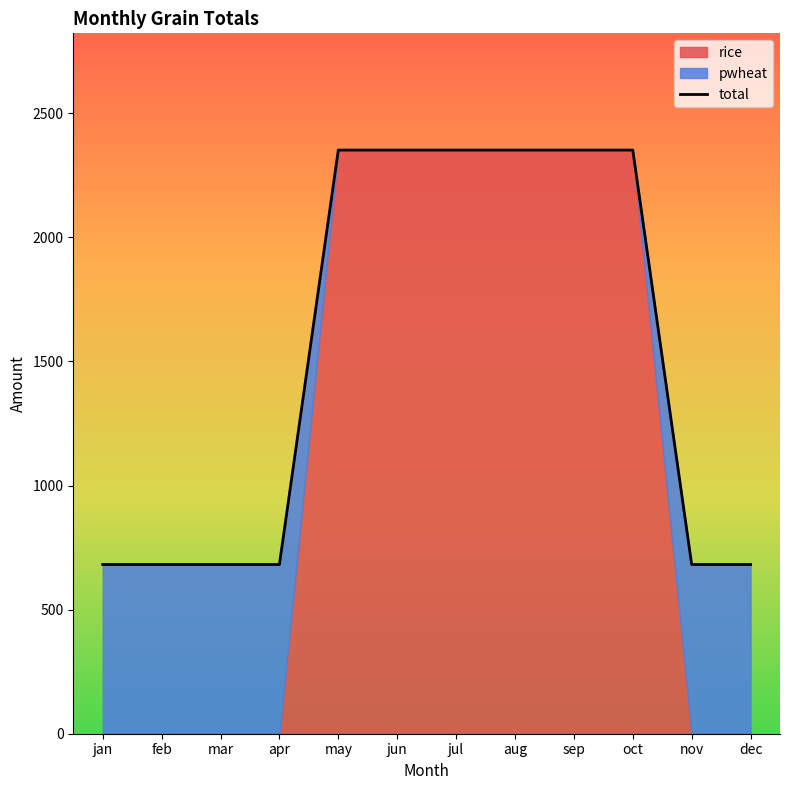

Reading left to right, what are all the values shown in this chart?

jan=681.9	feb=681.9	mar=681.9	apr=681.9	may=2352.0	jun=2352.0	jul=2352.0	aug=2352.0	sep=2352.0	oct=2352.0	nov=681.9	dec=681.9